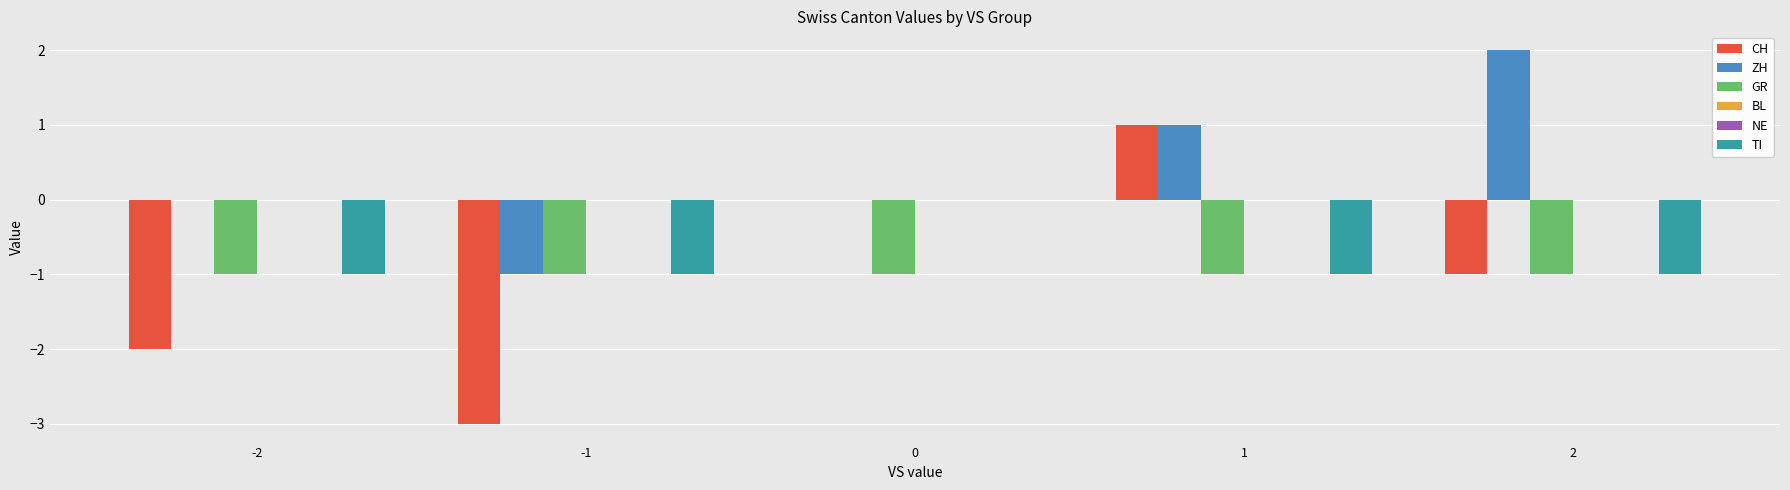

How many groups of bars are there?

5